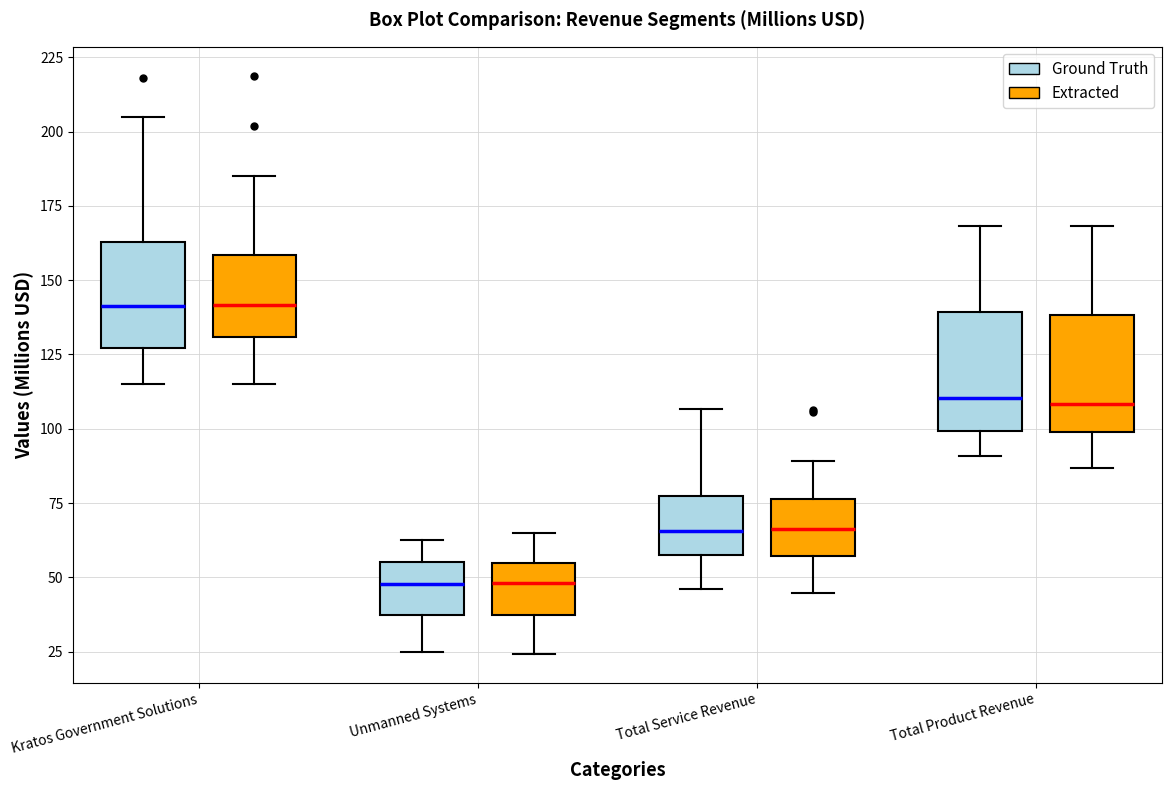

Reading left to right, transcribe this box plot: for each box, give where its median line is, the range the box spans, and where its two whiskers end, as read against the y-axis. The values are not printed on the chart, so give them approximately, as read against the axis.

Kratos Government Solutions (Ground Truth): median 140, box 125 to 165, whiskers 115 to 205
Kratos Government Solutions (Extracted): median 140, box 130 to 160, whiskers 115 to 185
Unmanned Systems (Ground Truth): median 50, box 35 to 55, whiskers 25 to 65
Unmanned Systems (Extracted): median 50, box 35 to 55, whiskers 25 to 65
Total Service Revenue (Ground Truth): median 65, box 55 to 80, whiskers 45 to 105
Total Service Revenue (Extracted): median 65, box 55 to 75, whiskers 45 to 90
Total Product Revenue (Ground Truth): median 110, box 100 to 140, whiskers 90 to 170
Total Product Revenue (Extracted): median 110, box 100 to 140, whiskers 85 to 170